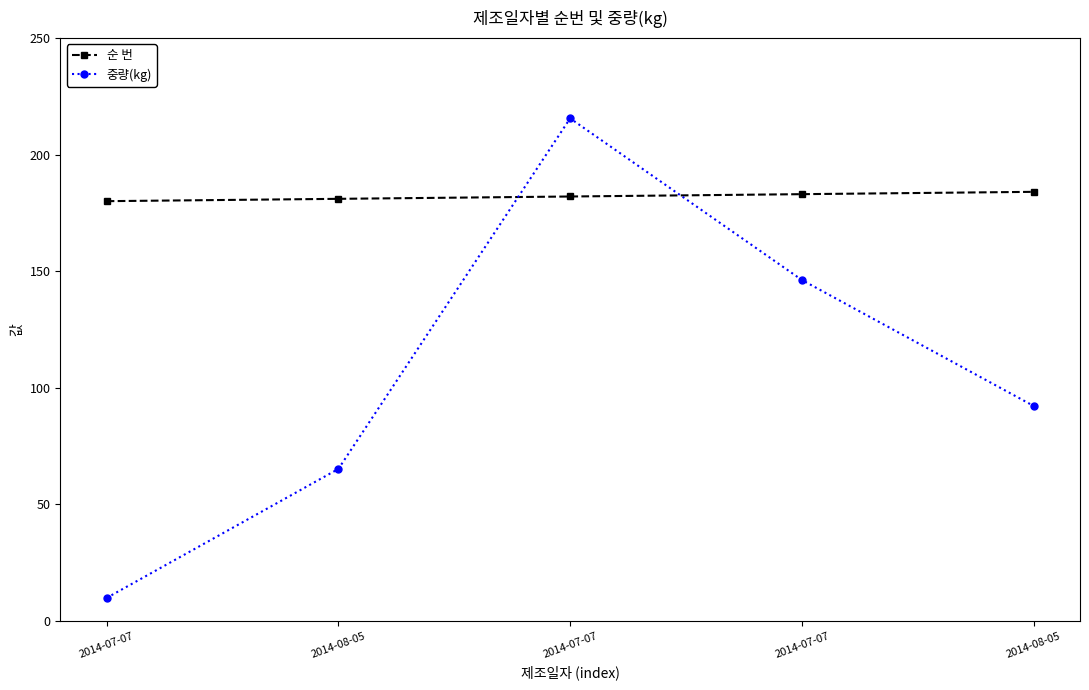

List the series in order of their peak value, lowest first.

순 번, 중량(kg)